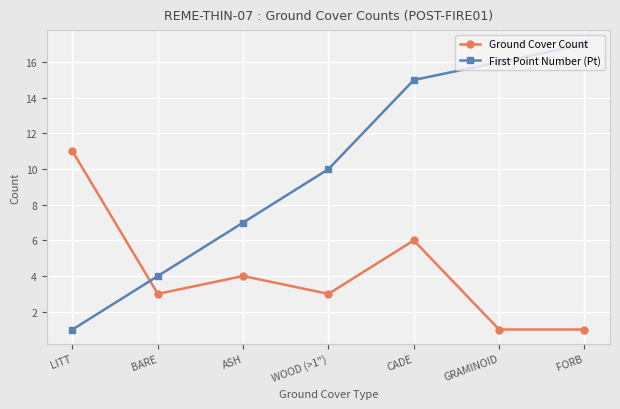

What is the label of the 6th point from the left?

GRAMINOID